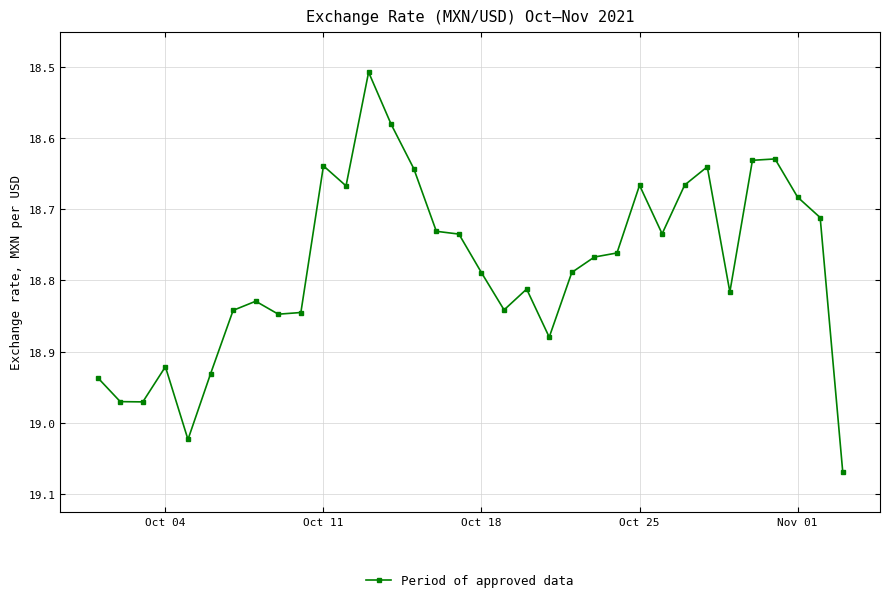

What is the sum of all values?

638.5